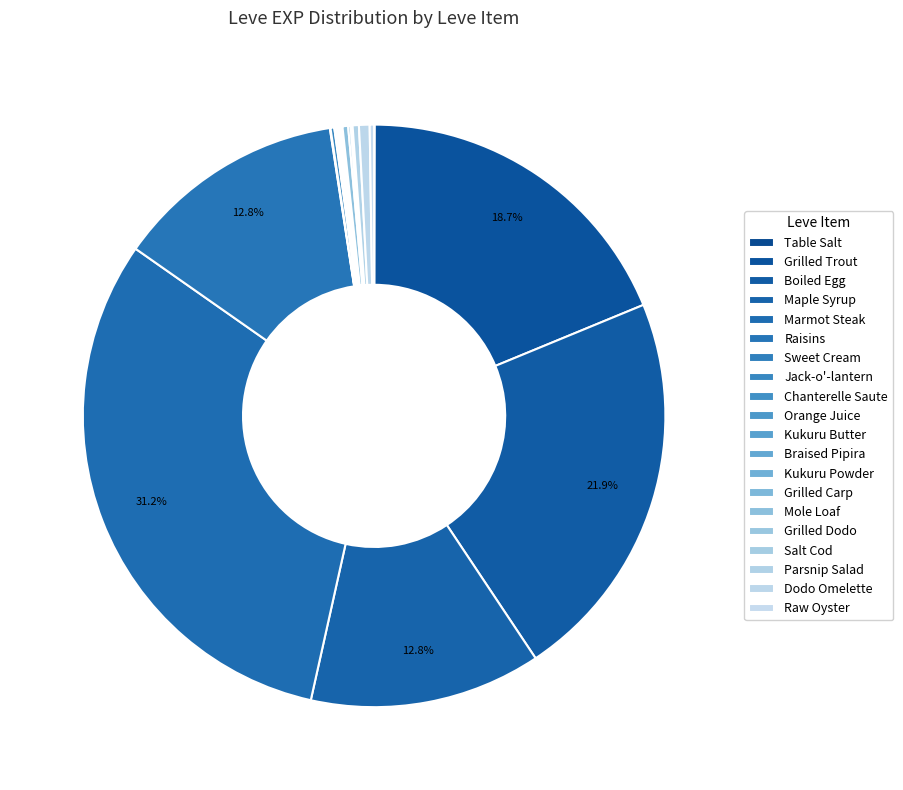

True or false: Grilled Carp accounts for 0% of the total.

True